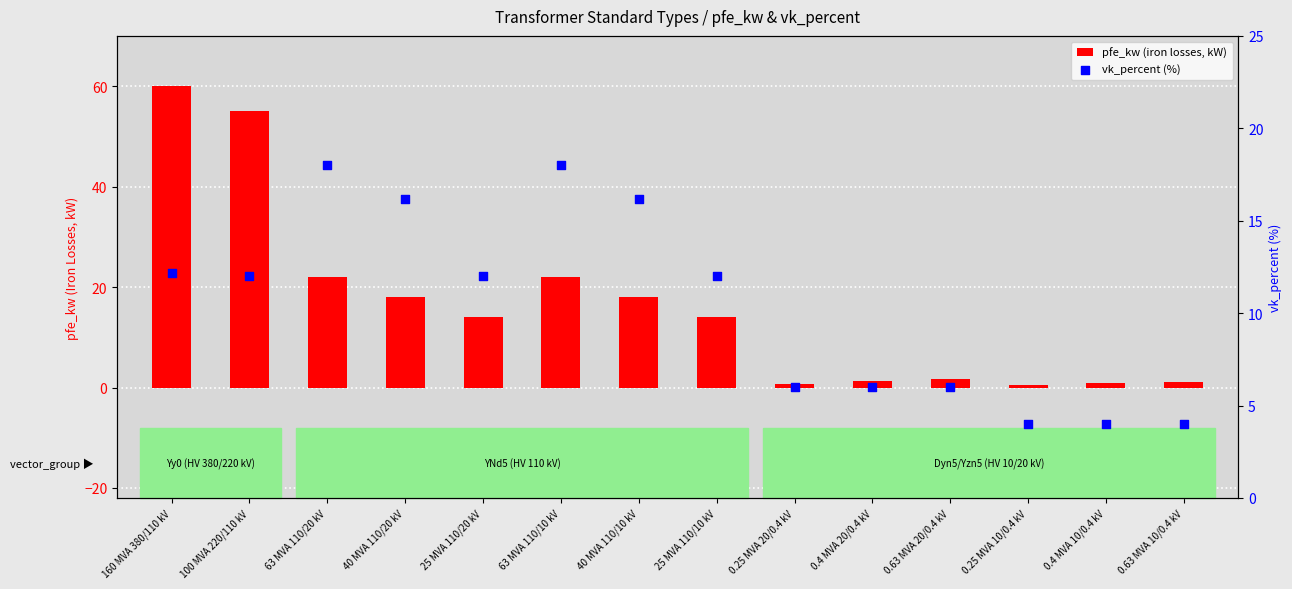

Which series contains the lowest Y value?

pfe_kw (iron losses, kW)